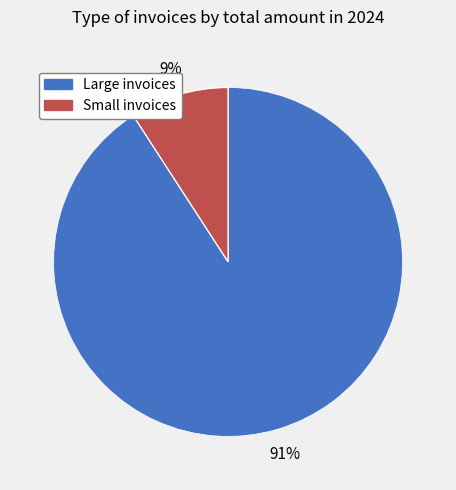

Is there any slice that represents more than half of the pie?

Yes